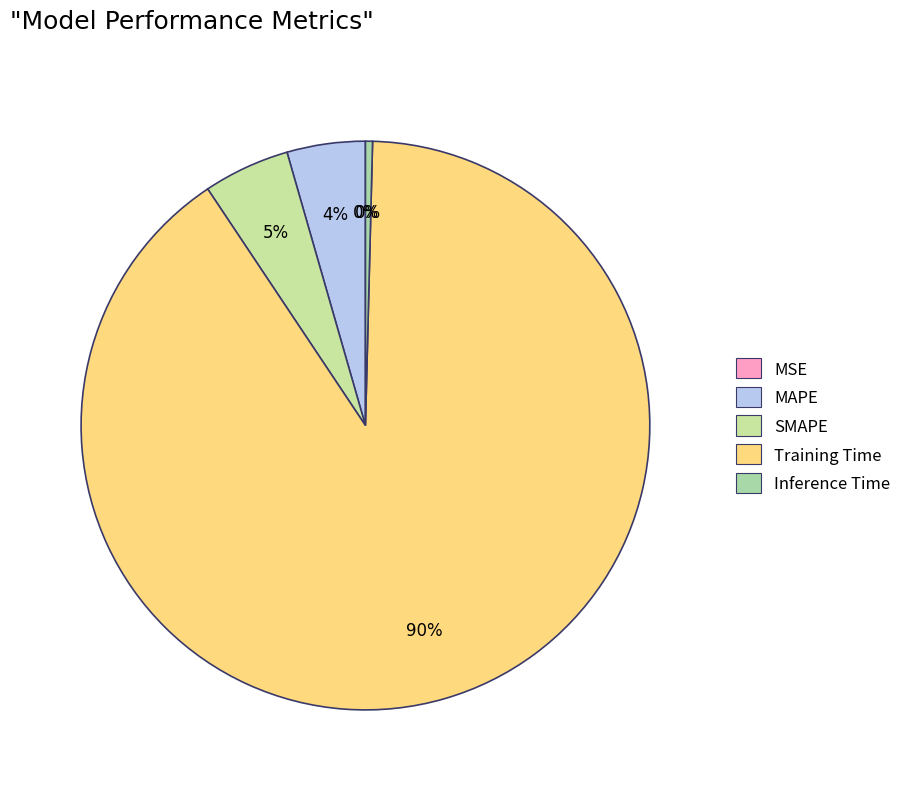

What is the majority slice?

Training Time